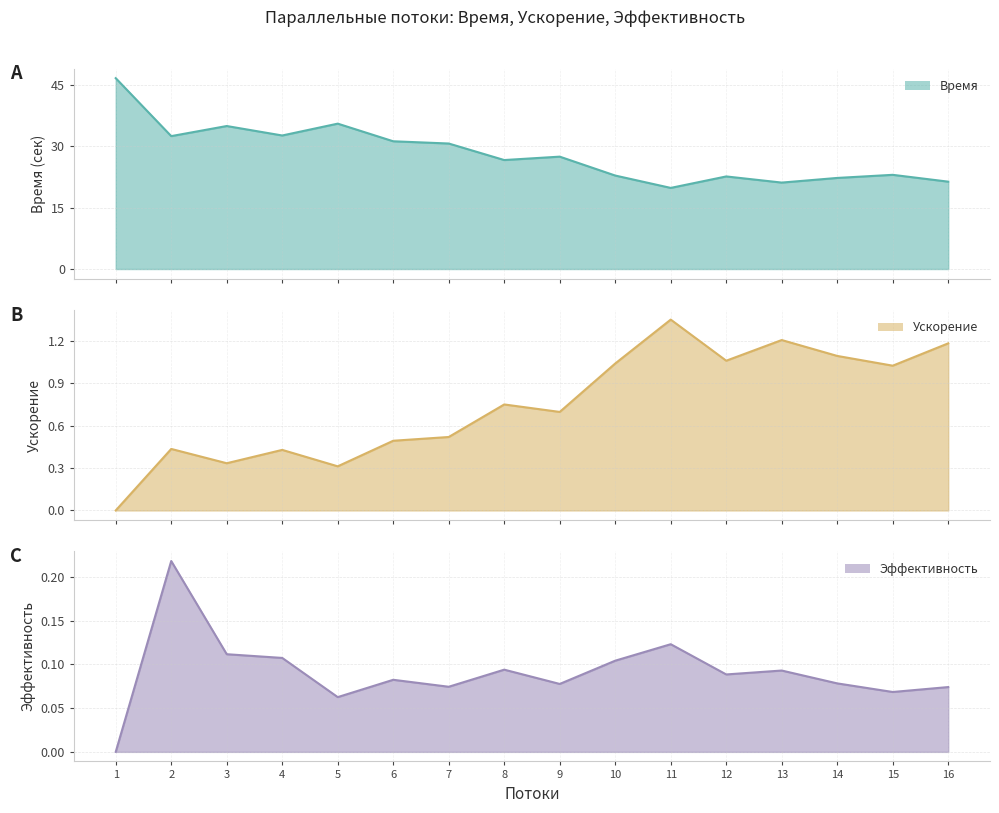

What value does the Эффективность series have at 7?

0.1